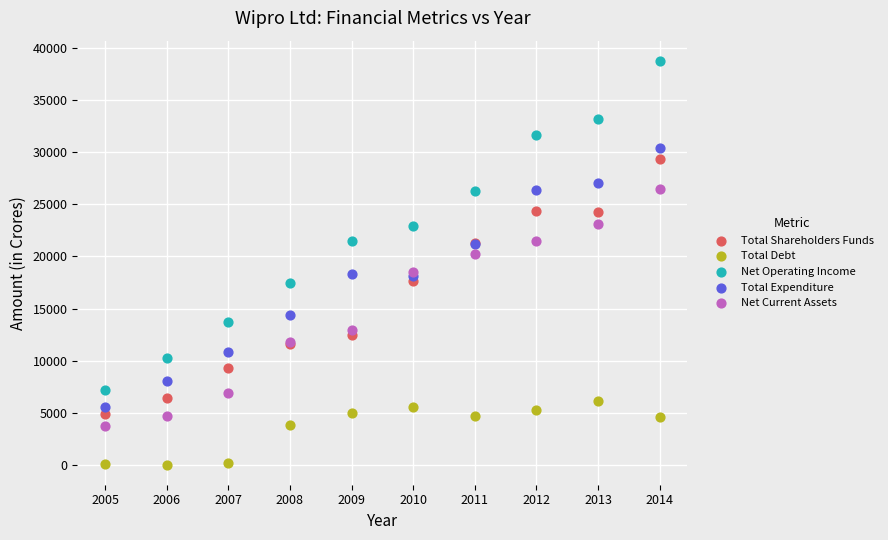

Which series contains the highest Y value?

Net Operating Income